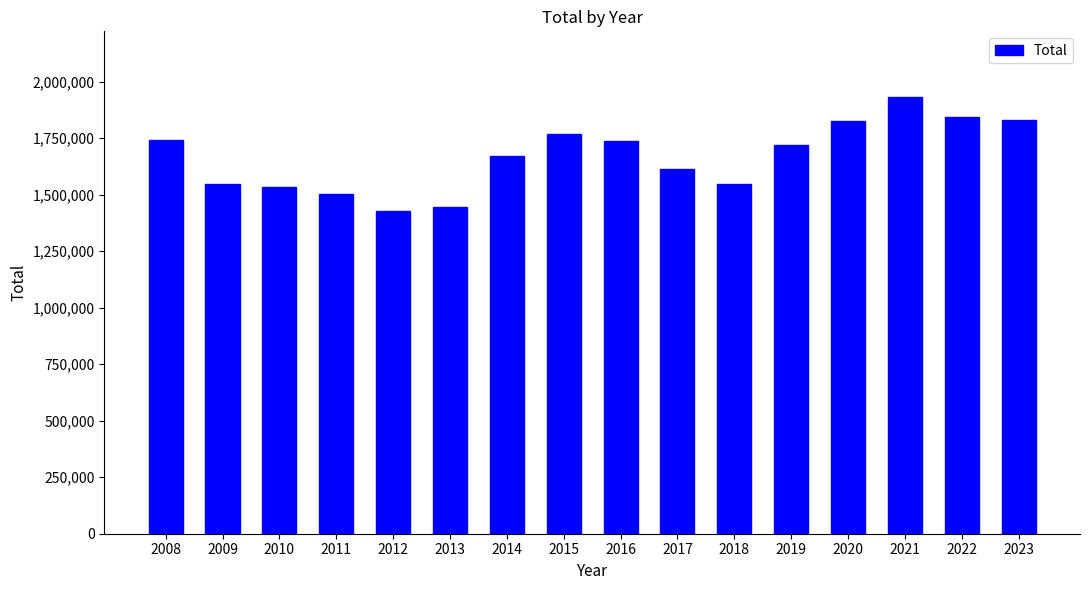

What is the value of the 15th bar from the left?

1844100.5